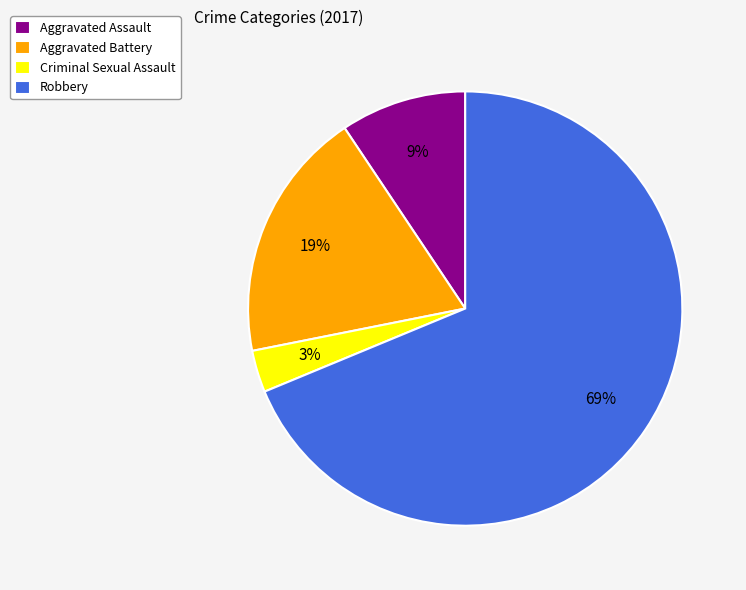

True or false: Aggravated Assault accounts for 9% of the total.

True